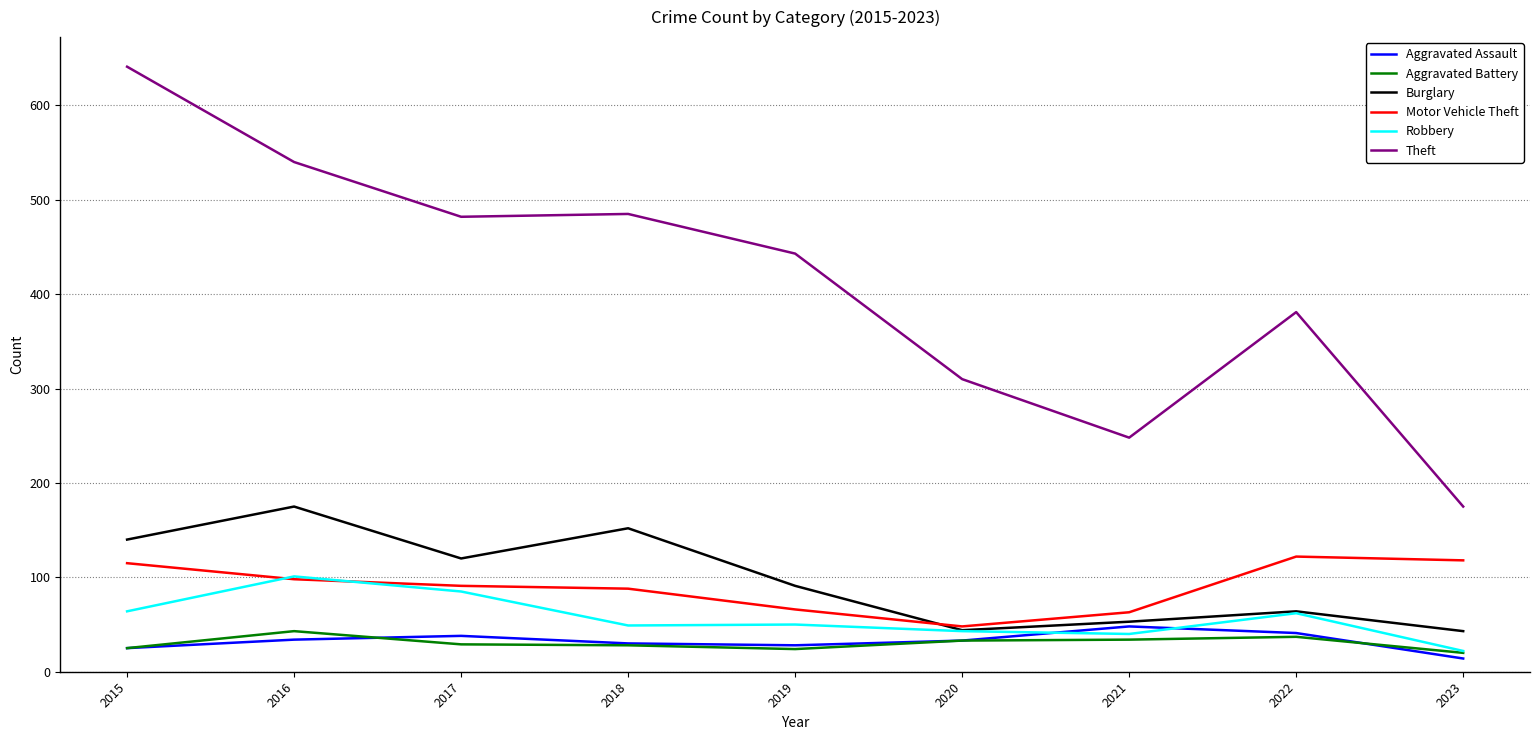

True or false: Motor Vehicle Theft and Theft cross at least once.

False